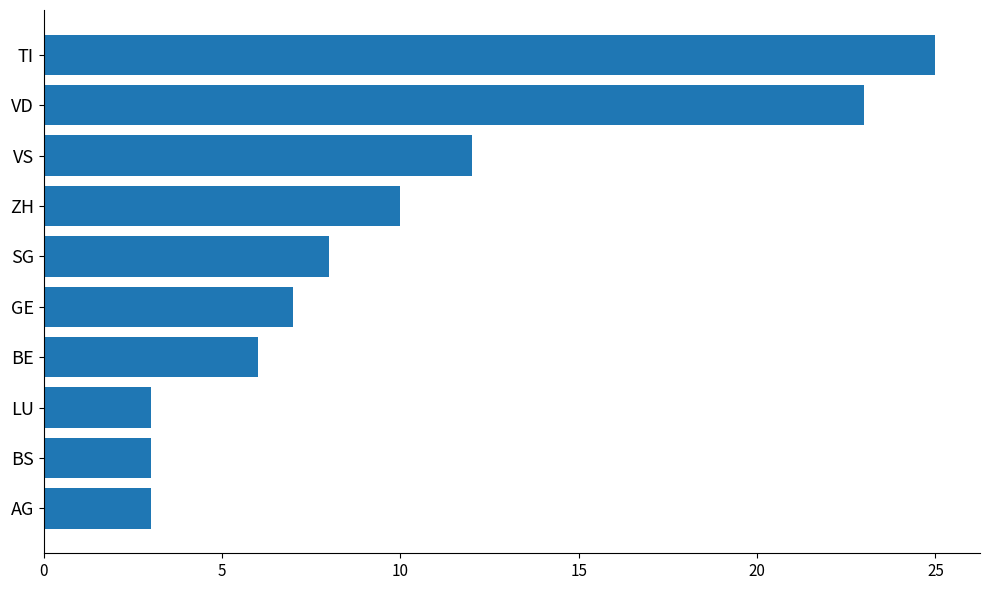

Is it true that the value at BE is 6?

True